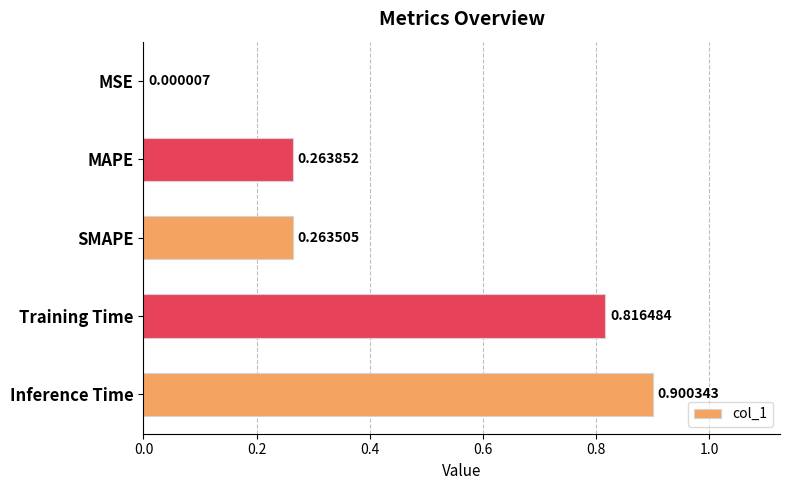

Which label corresponds to the largest value in the chart?

Inference Time